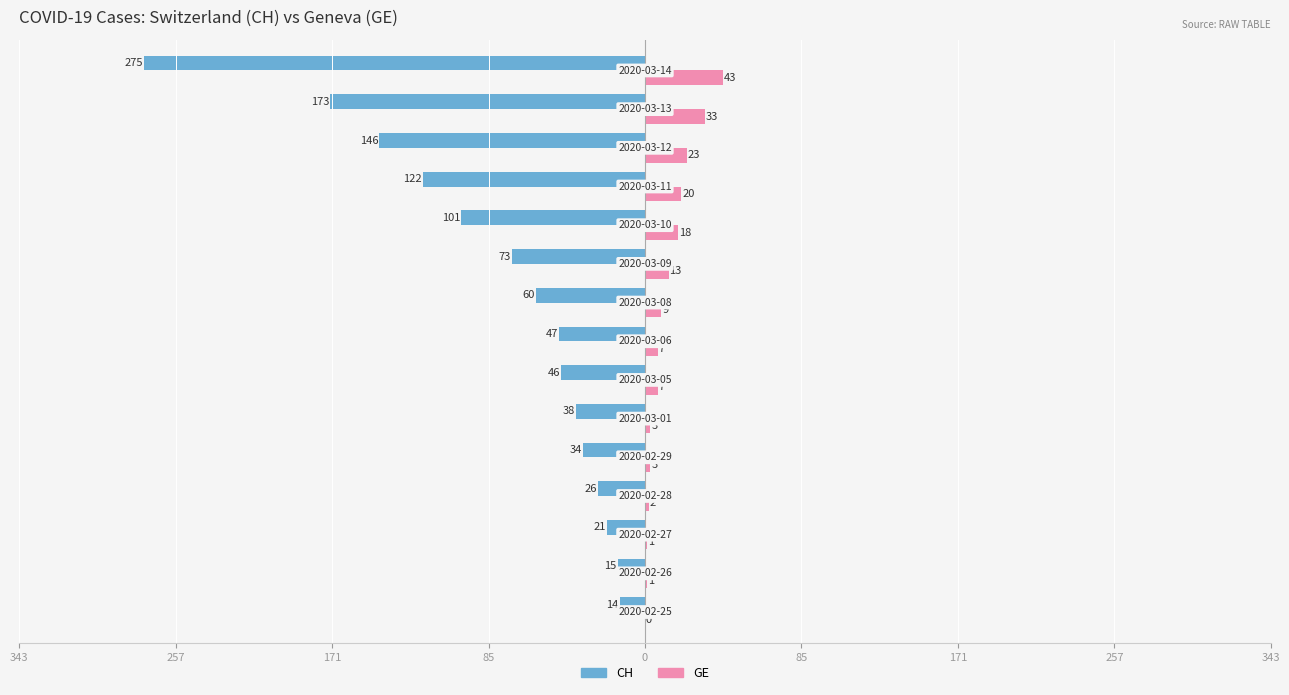

Are the bars grouped side by side (vs. stacked)?

Yes